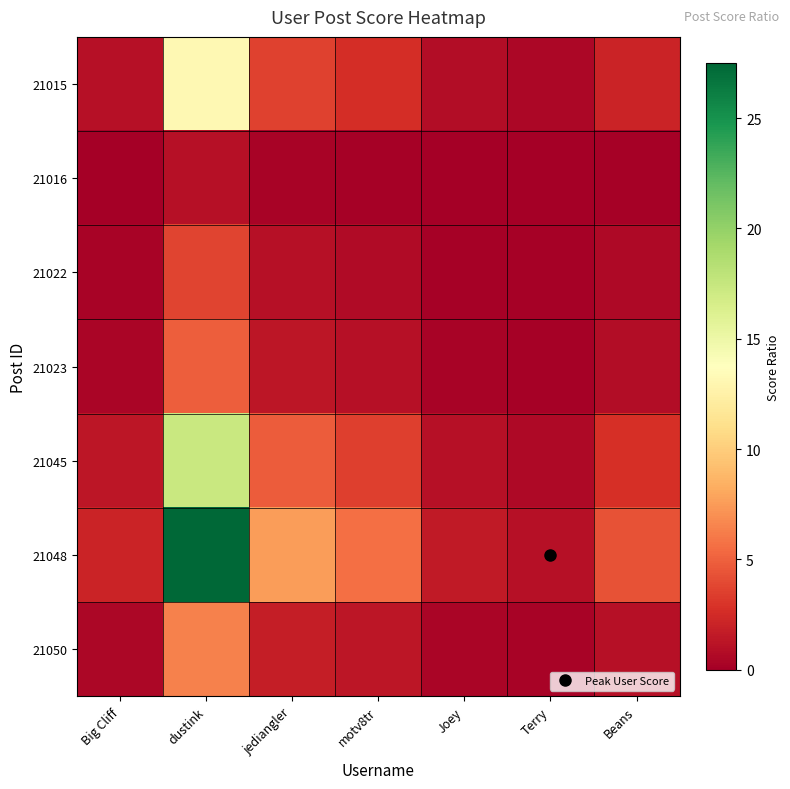

Which series has the largest total across all categories?

21048